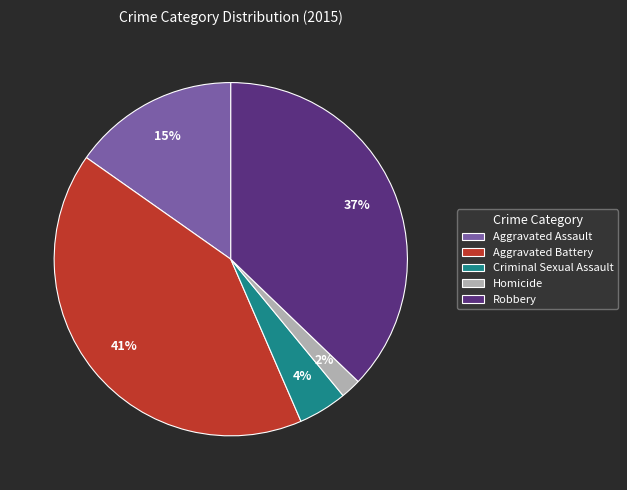

True or false: Aggravated Battery accounts for 41% of the total.

True